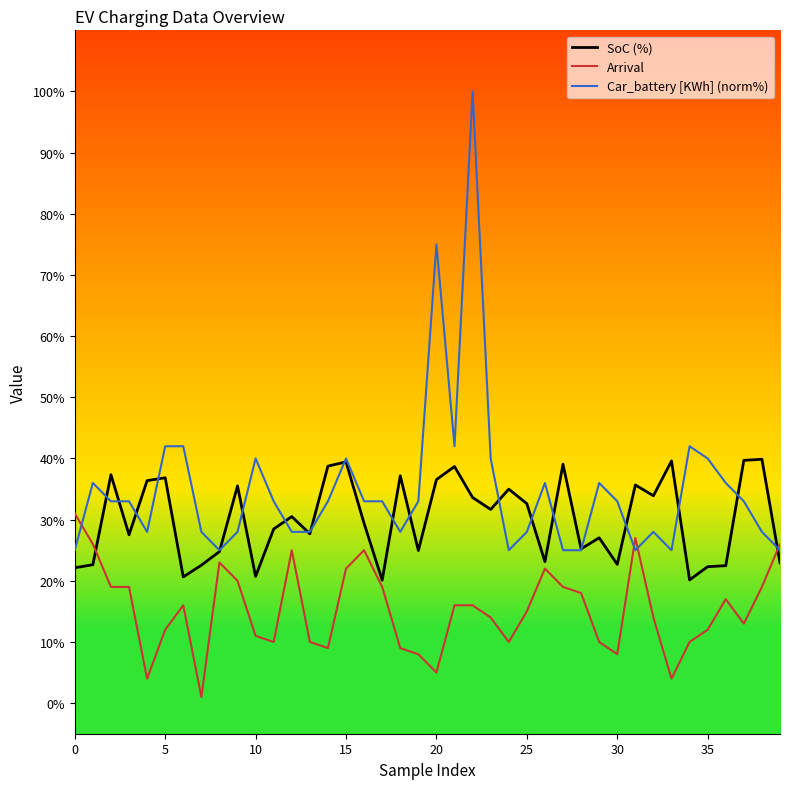

Which series has the largest range (max minus min)?

Car_battery [KWh] (norm%)